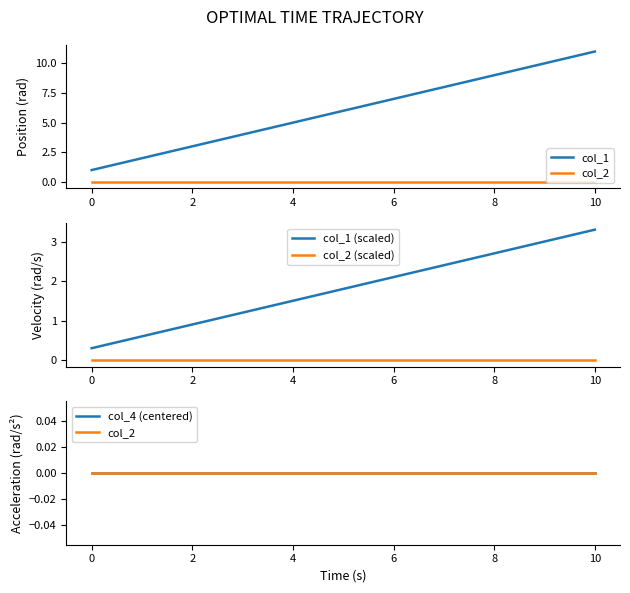

How many lines are shown in the chart?

5